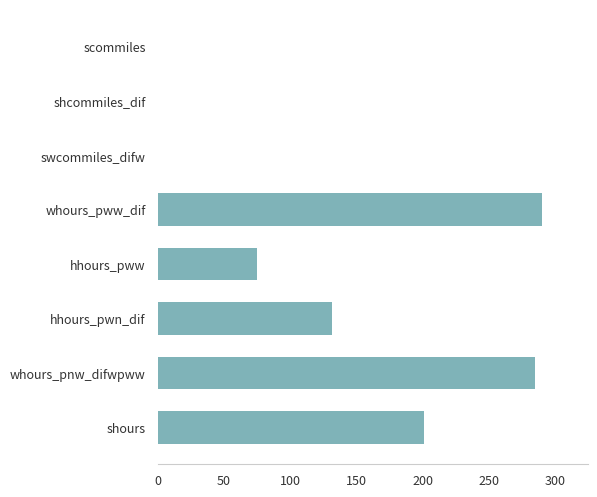

What is the sum of the values at whours_pww_dif and whours_pnw_difwpww?

573.8